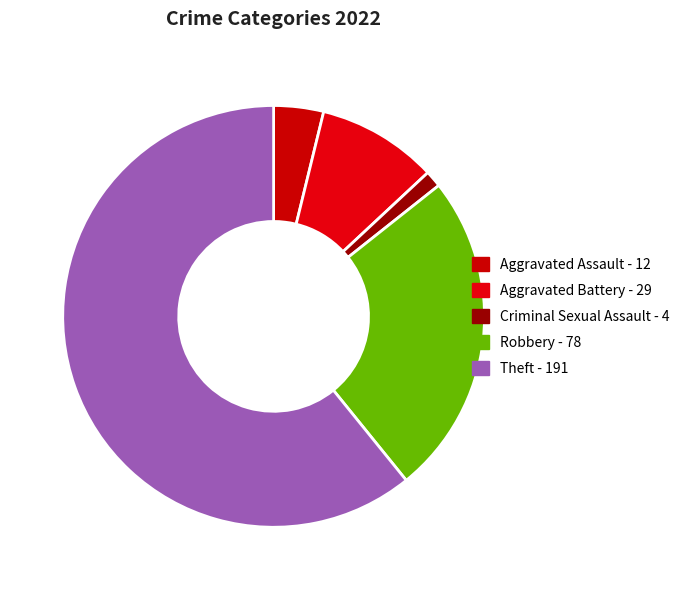

How many segments does this pie chart have?

5